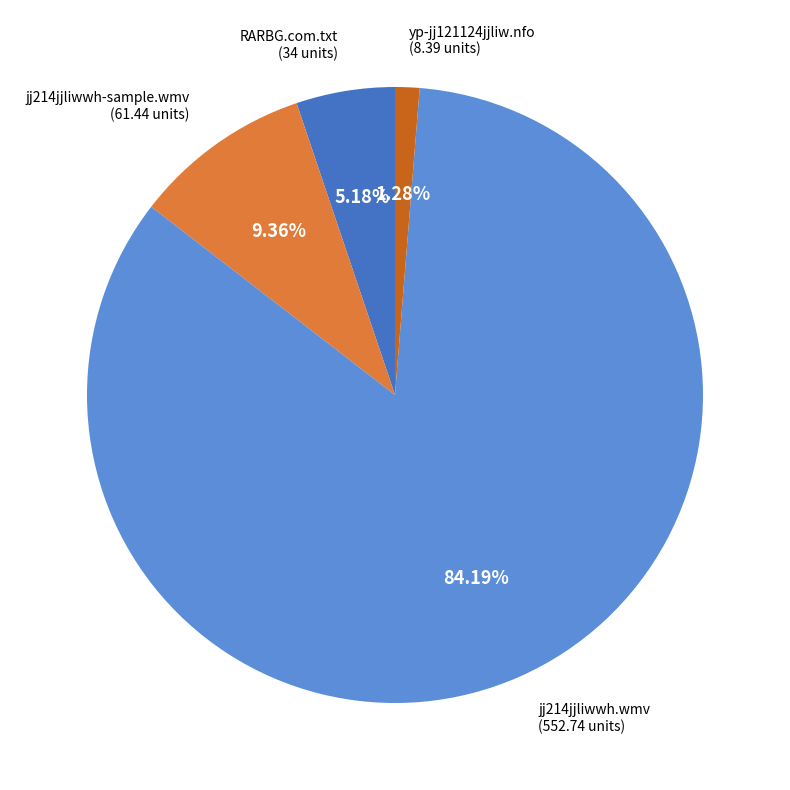

To the nearest percent, what is the difference between the jj214jjliwwh.wmv and RARBG.com.txt slice percentages?

79%